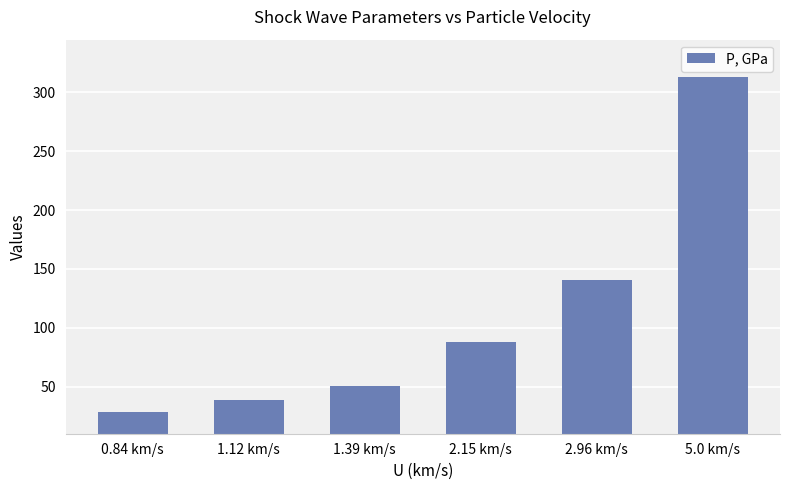

Does the chart contain stacked bars?

No